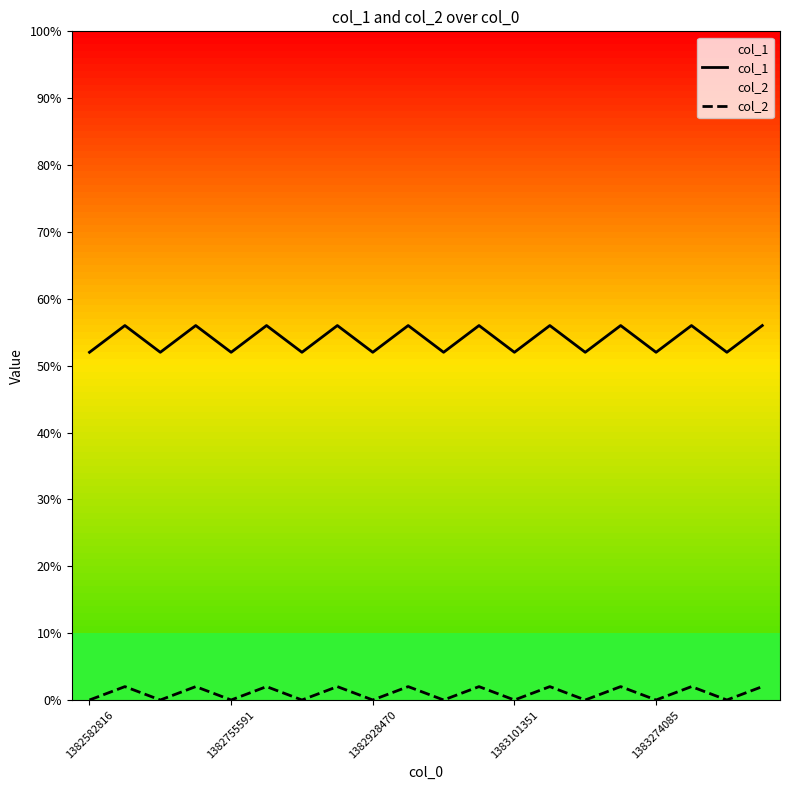

True or false: col_2 has more than 2 points higher than both neighbors.

True